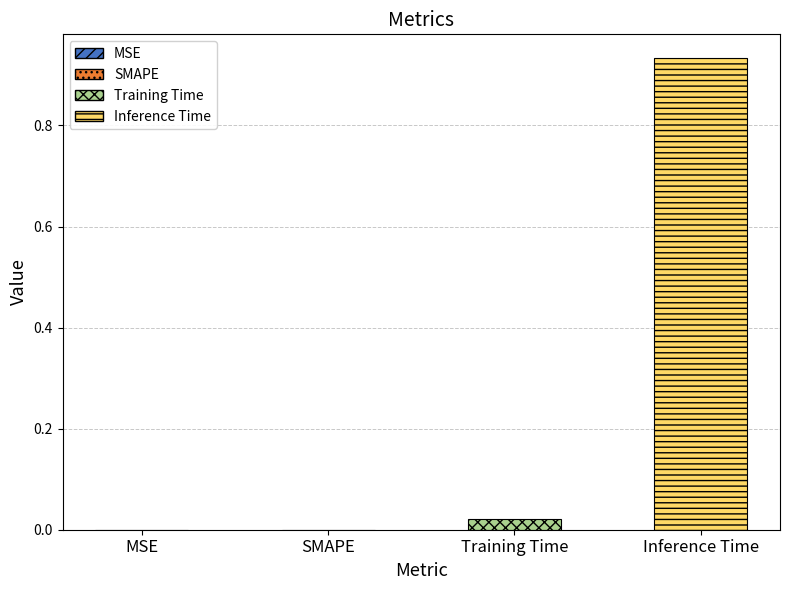

Which category has the highest value across all series?

Inference Time